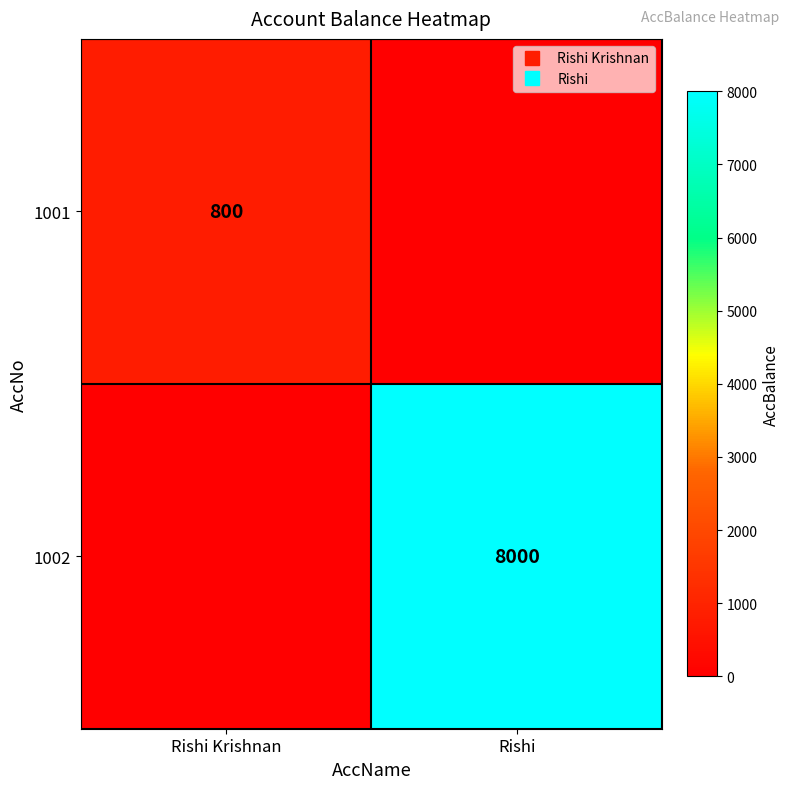

What is the maximum value for 1001?

800